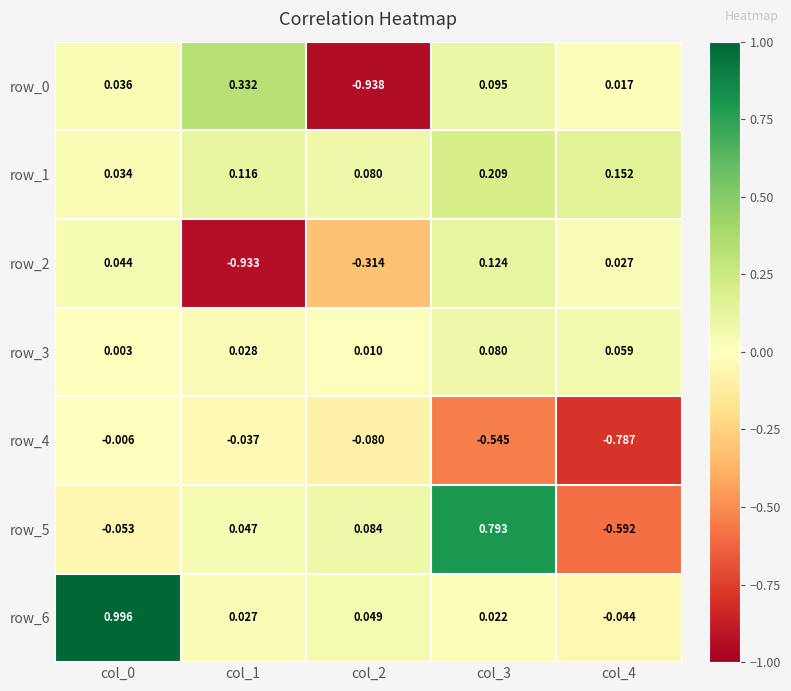

Is the value of row_6 at col_2 greater than the value of row_5 at col_2?

No